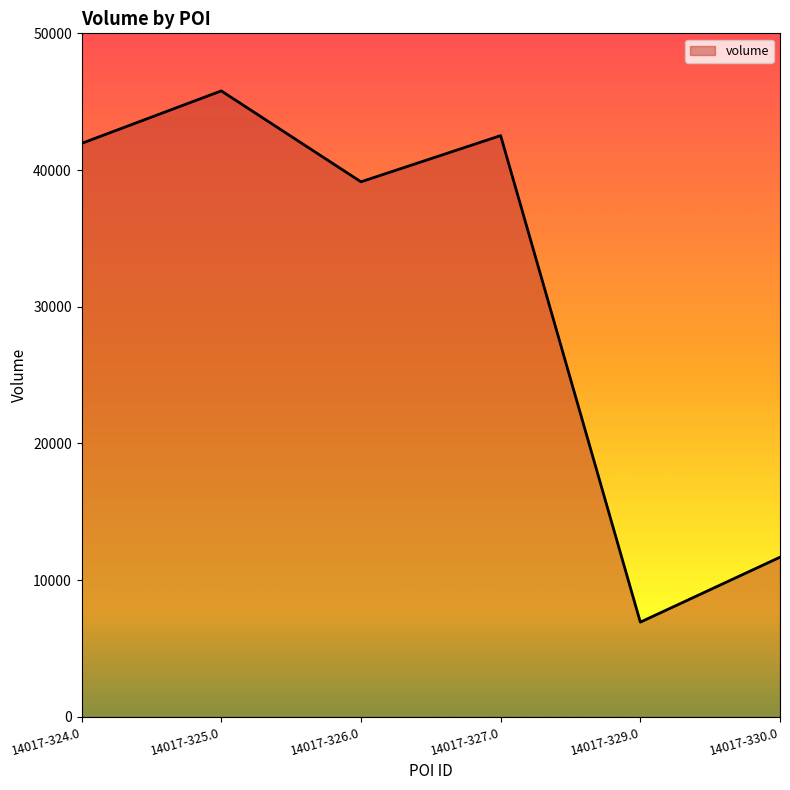

What position from the left is 14017-324.0?

1